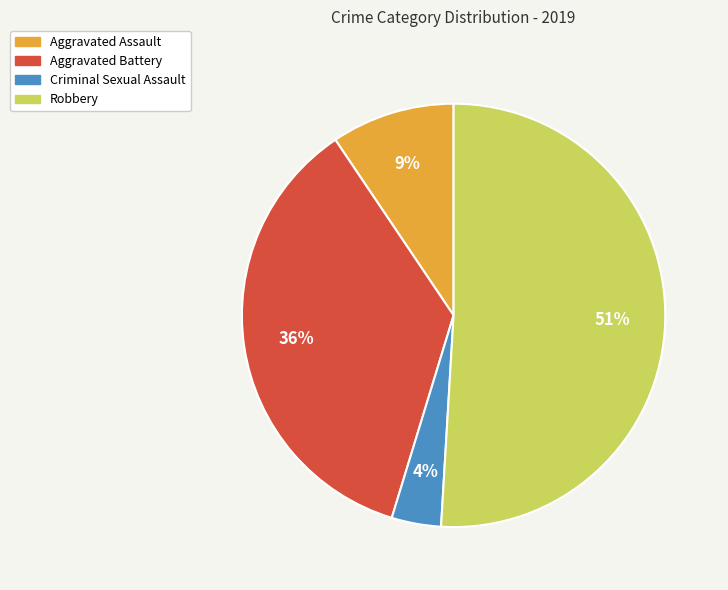

The Aggravated Battery slice represents 46% of the pie. True or false?

False